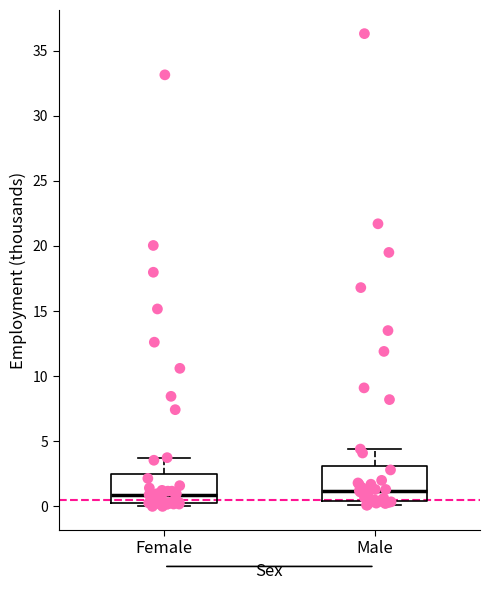

Reading left to right, read every box against the y-axis: the position of its median line, the range the box covers, and the ends of its whiskers. The values are not printed on the chart, so give them approximately, as read against the axis.

Female: median 1.0, box 0.5 to 2.5, whiskers 0.0 to 3.5
Male: median 1.0, box 0.5 to 3.0, whiskers 0.0 to 4.5